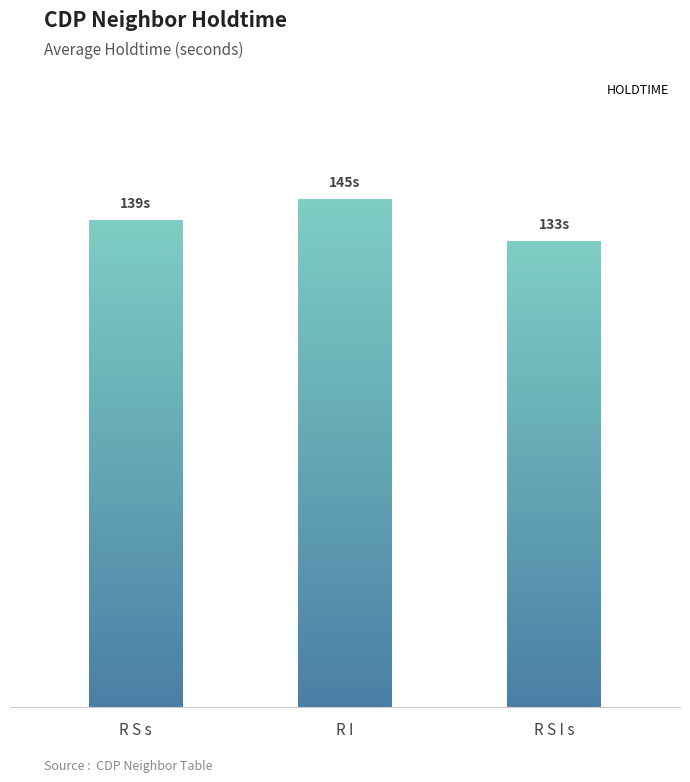

The value at R I is 221. True or false?

False